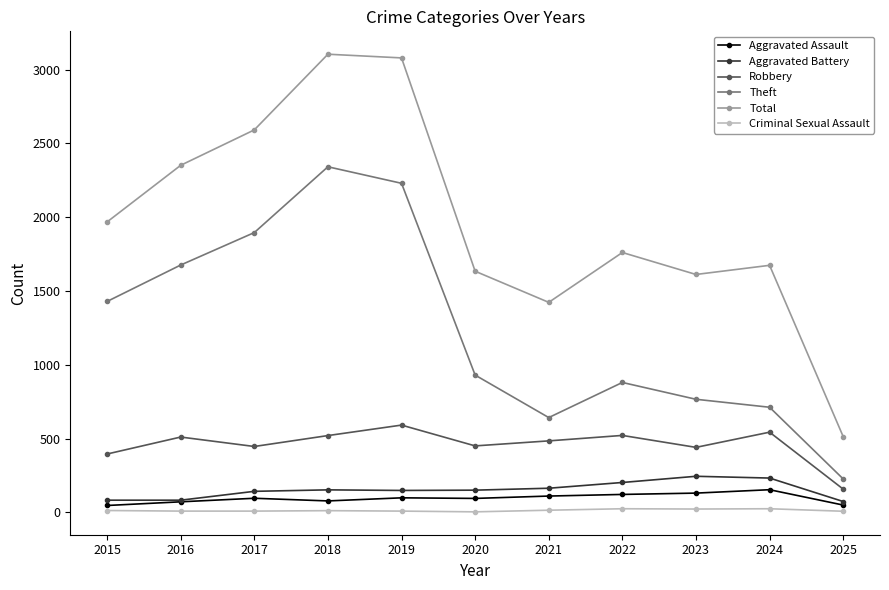

True or false: Theft and Aggravated Assault cross at least once.

False